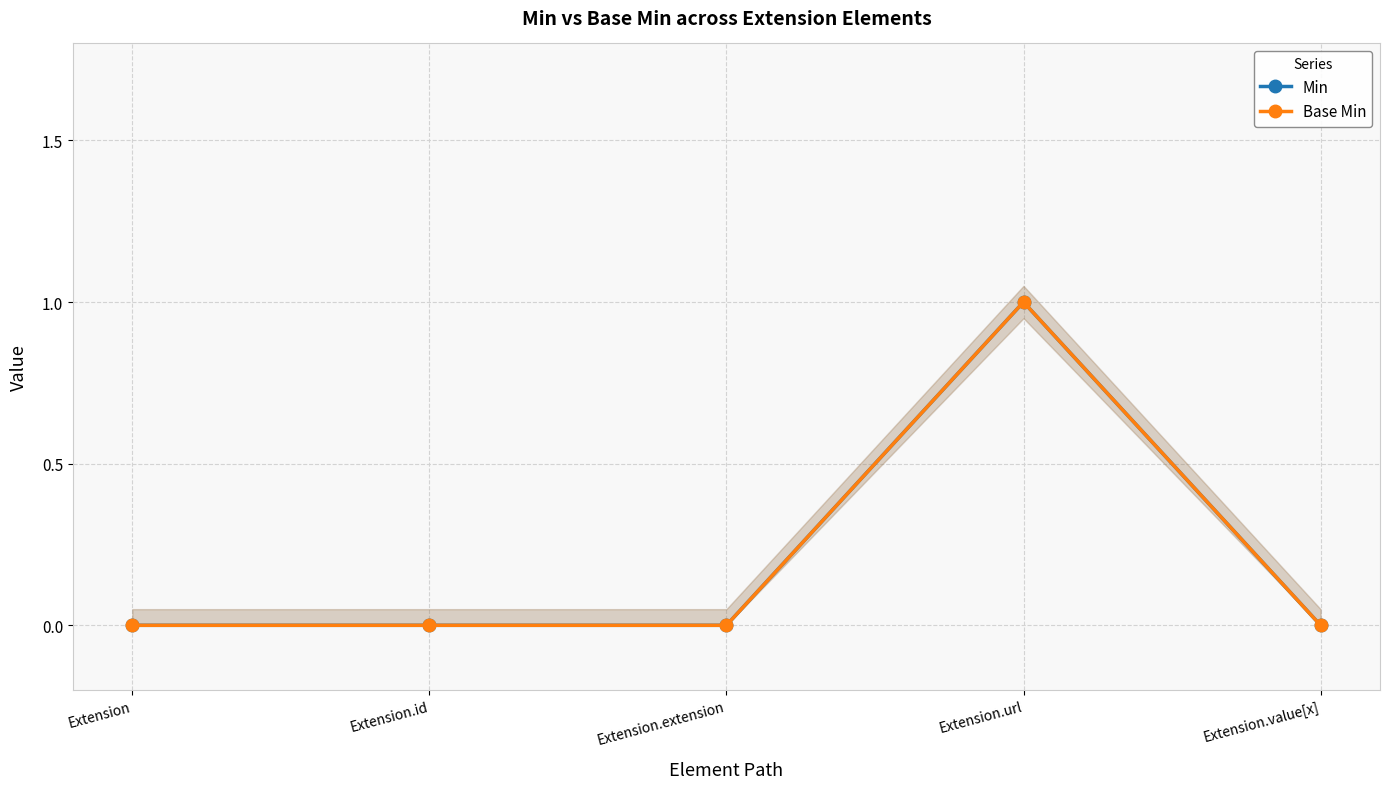

Is it true that Base Min equals 0 at Extension?

True